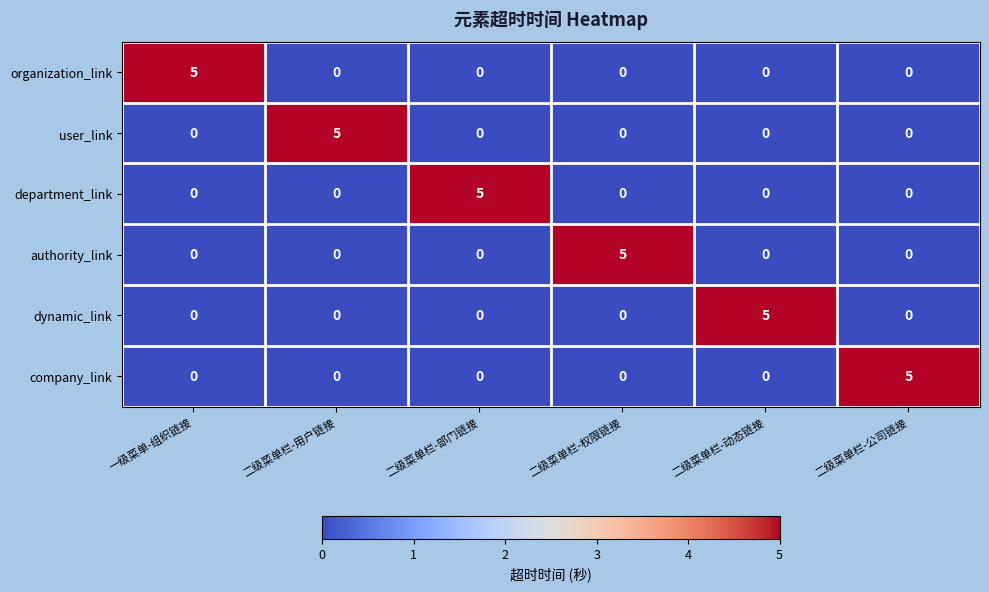

Count the user_link values in the range 0 to 1.

5